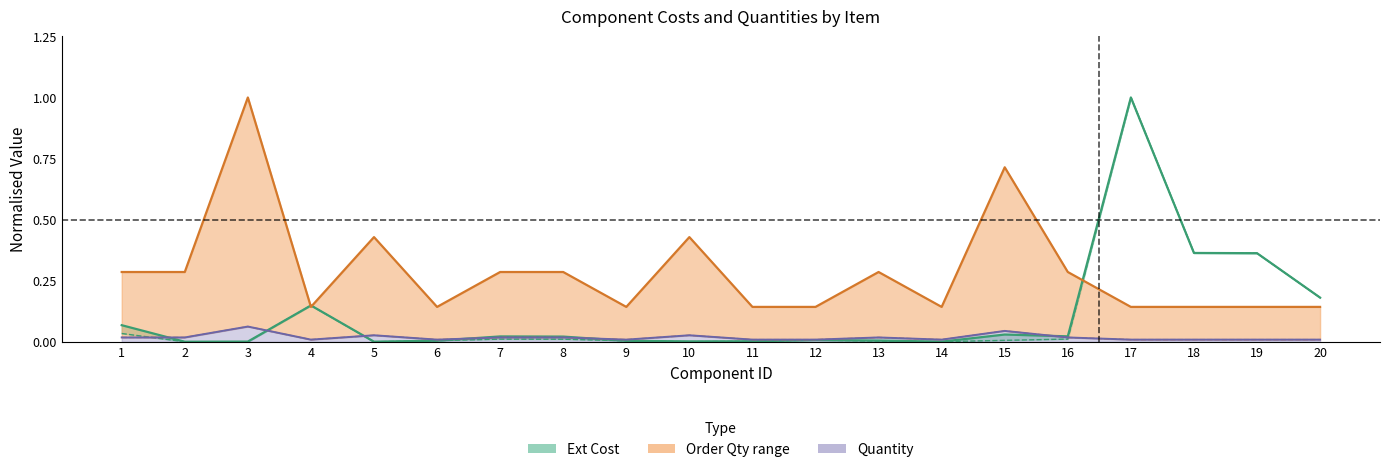

True or false: Unit Cost and Quantity cross at least once.

True